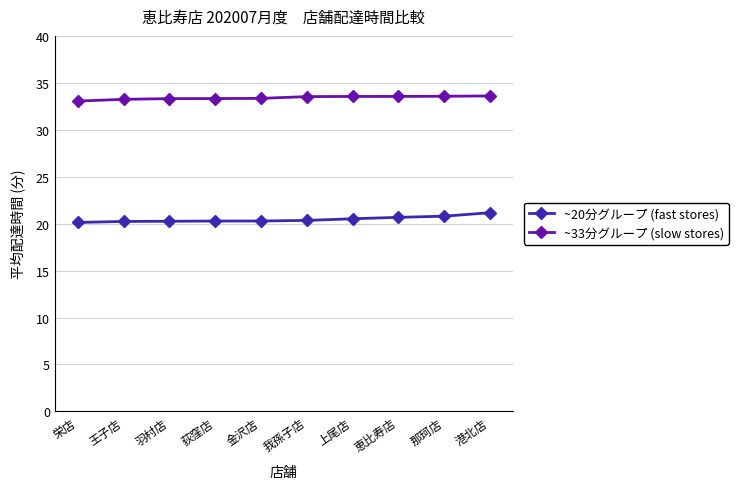

The ~20分グループ (fast stores) series shows 20.3 at 荻窪店. True or false?

True